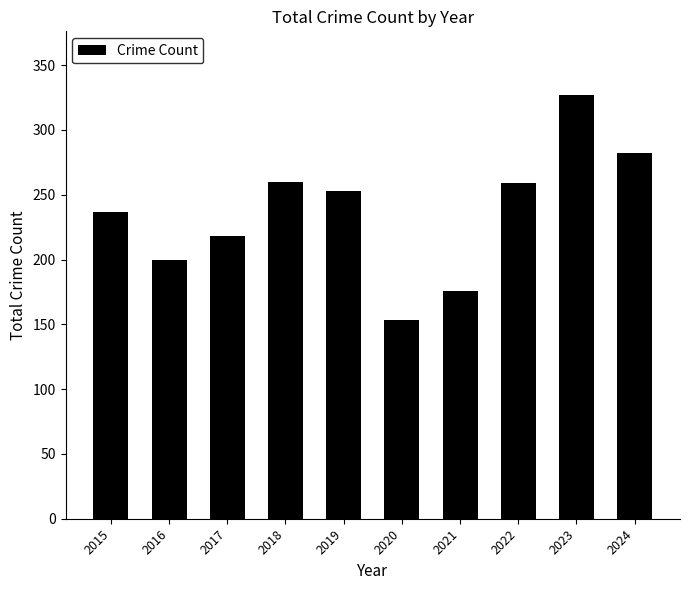

The value at 2015 is 56. True or false?

False